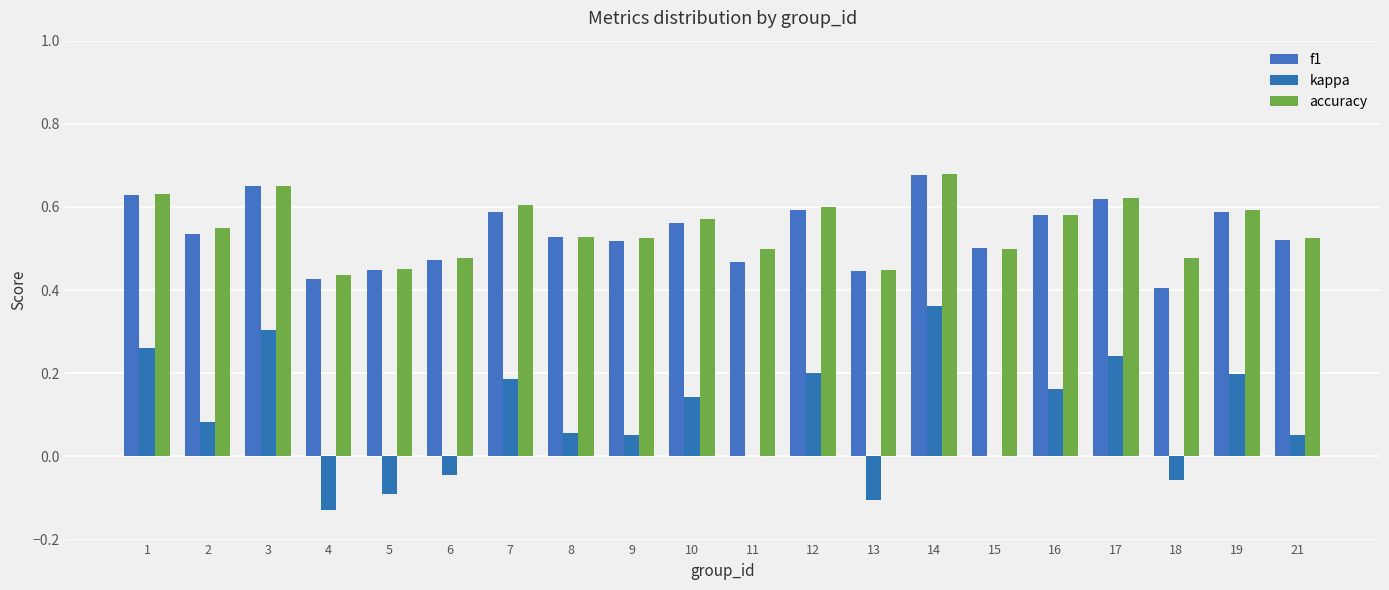

What is the value of the f1 bar at the 10th from the left?

0.6